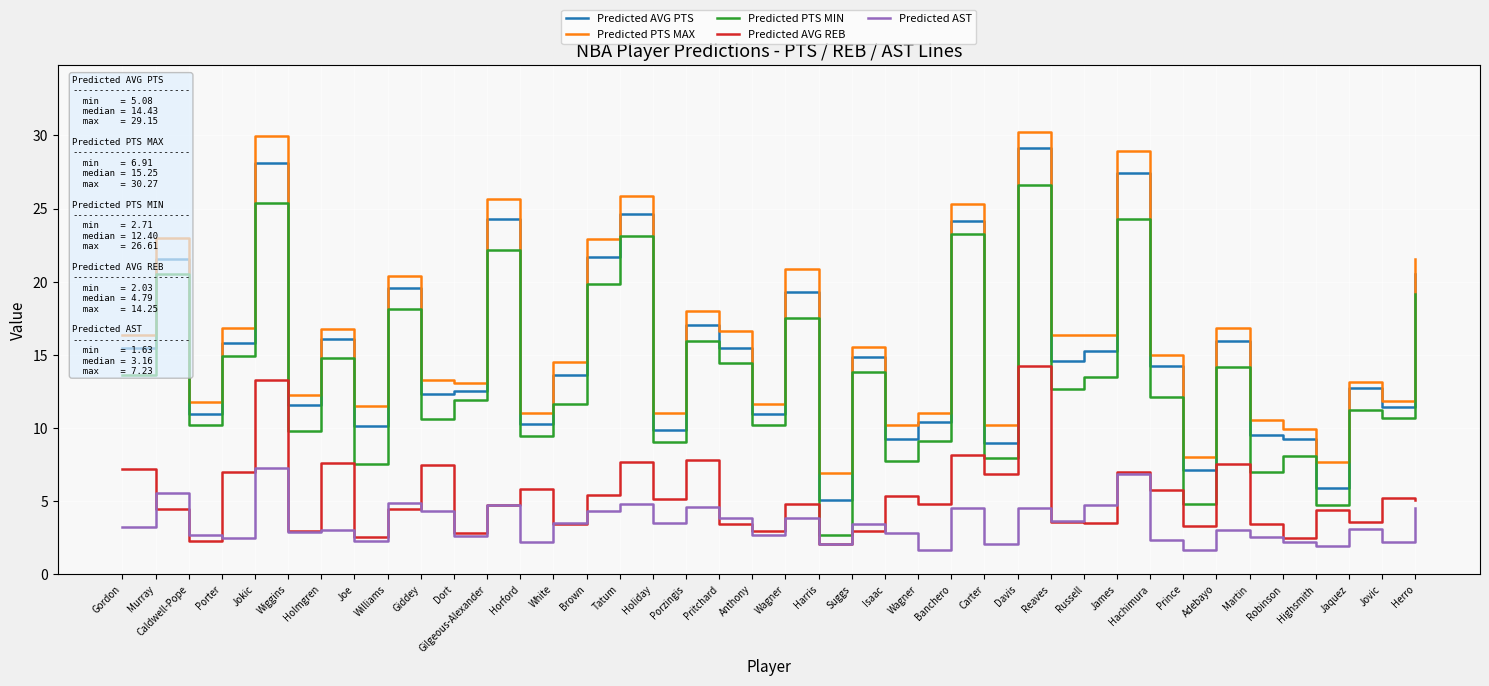

What is the difference between the second highest and minimum values in the Predicted PTS MIN series?

22.7